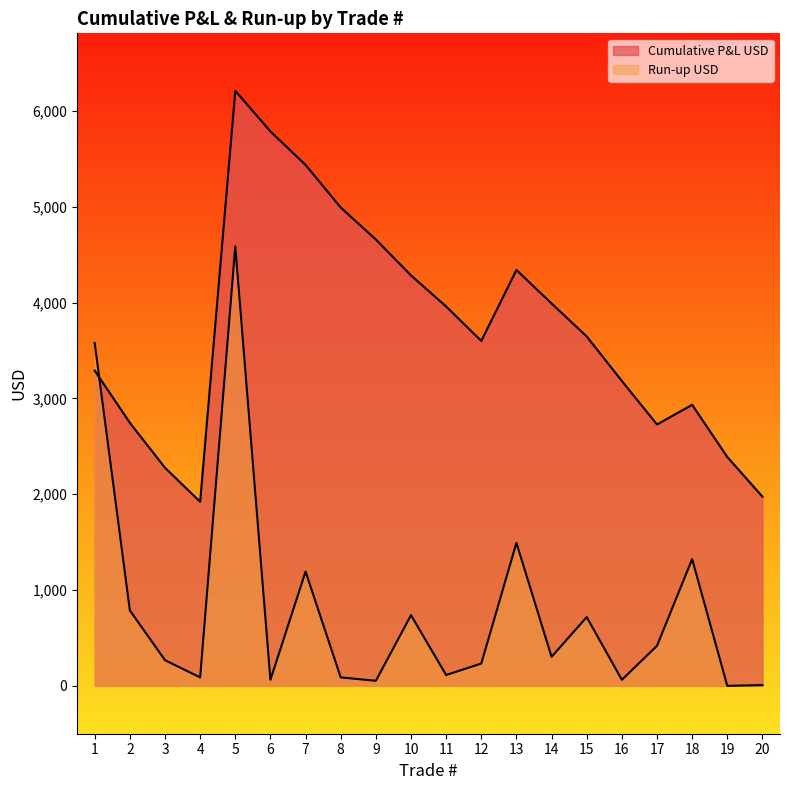

Which series has the largest range (max minus min)?

Run-up USD